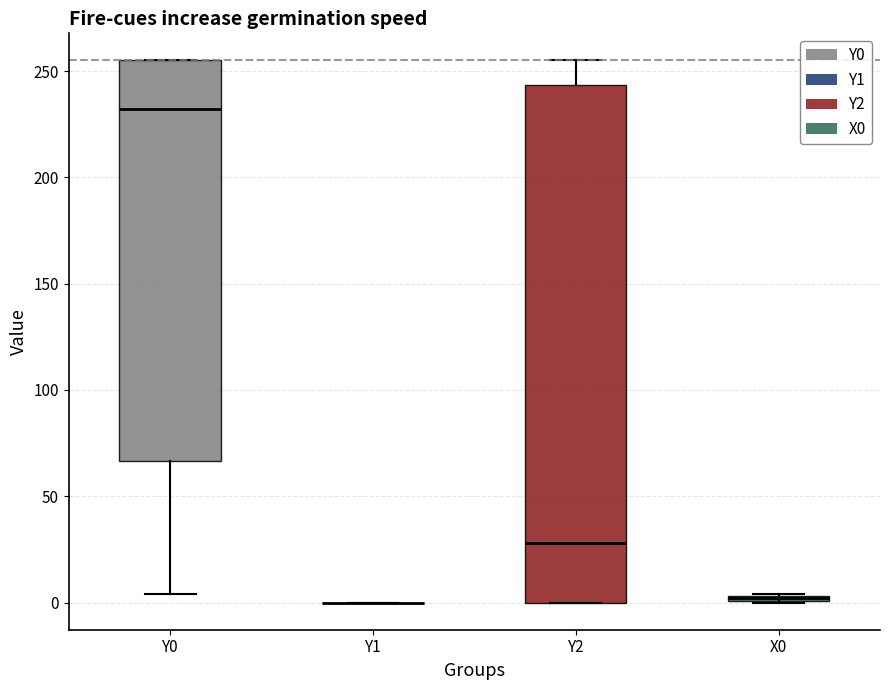

Which box is the tallest, from its lower edge to its upper edge?

Y2